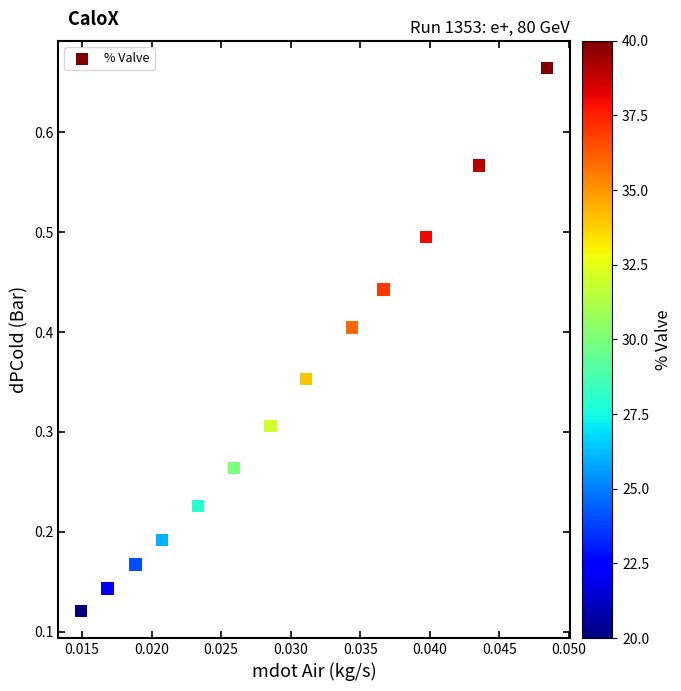

What is the range of Y values (max minus min)?

0.5